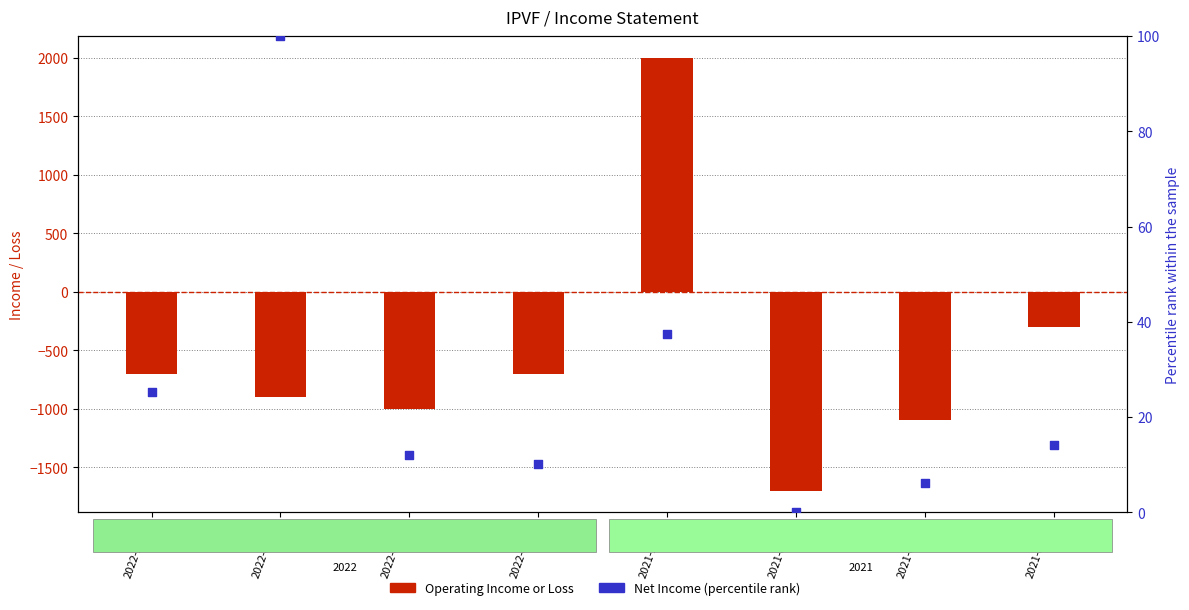

Which series contains the highest Y value?

Operating Income or Loss